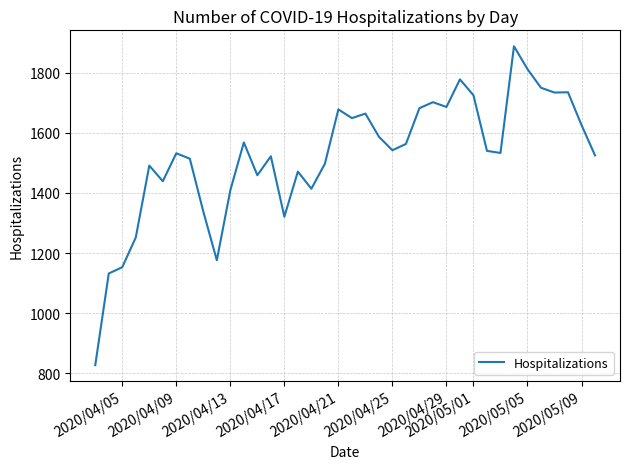

What is the smallest value displayed?

827